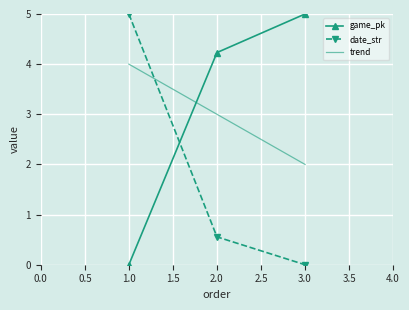

True or false: trend has a value of 1.3 at 1.0.

False